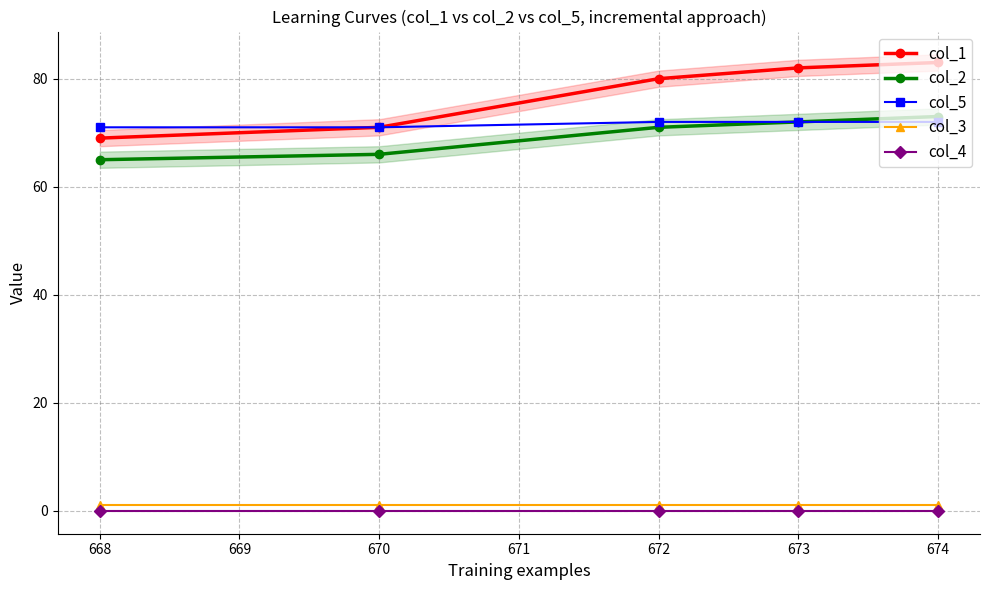

The col_4 series shows 0 at 672. True or false?

True